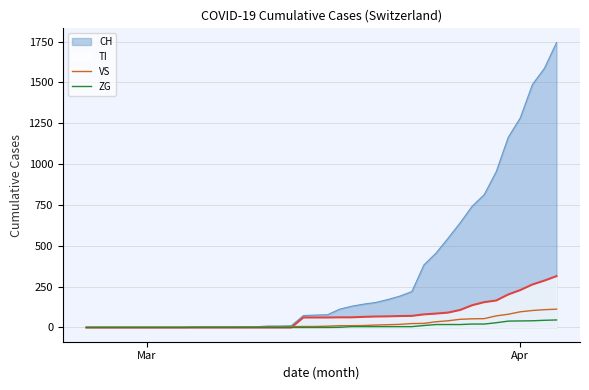

What is the maximum value for TI?

314